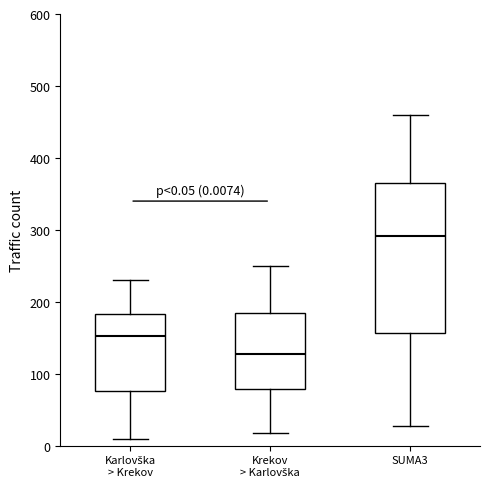

Which box's median line is the lowest?

Krekov > Karlovška